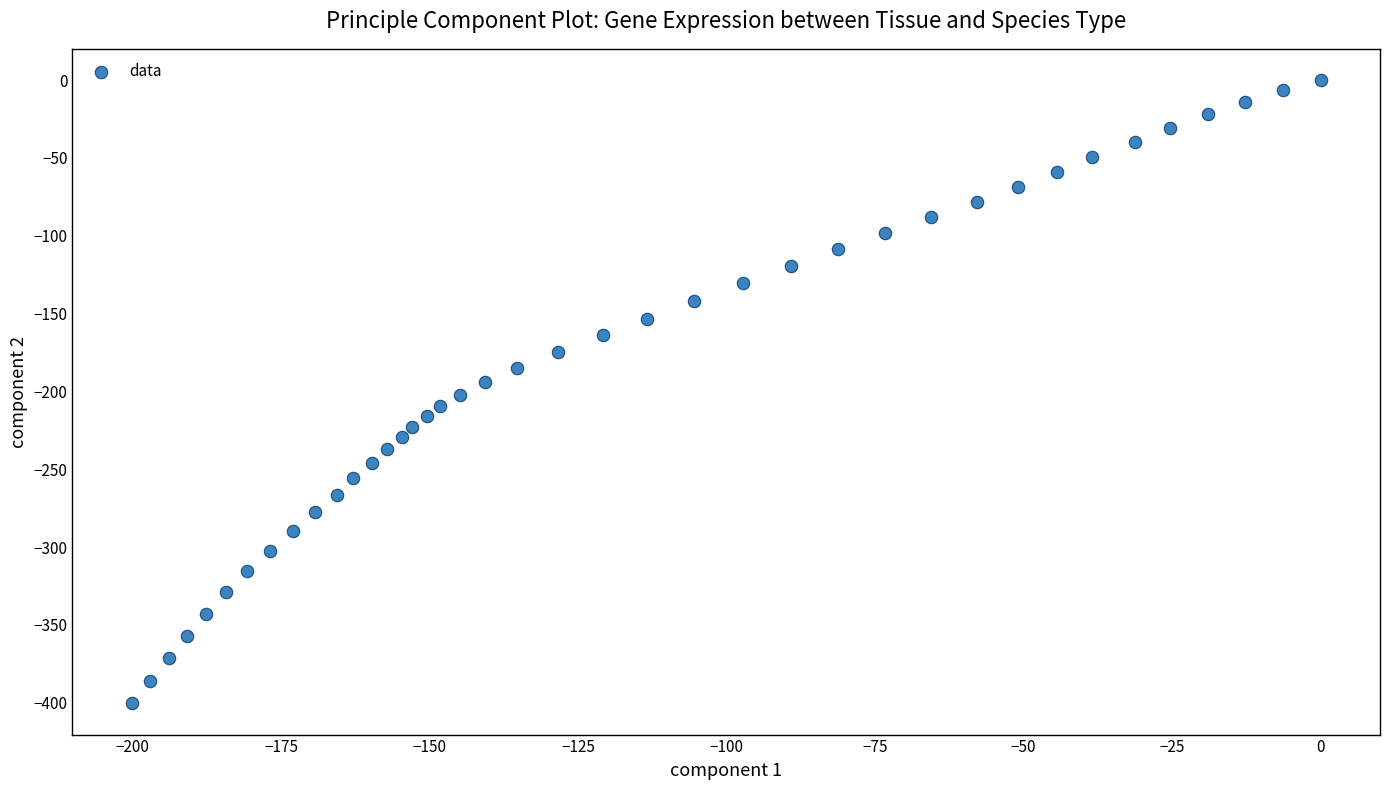

What is the range of X values (max minus min)?

200.1